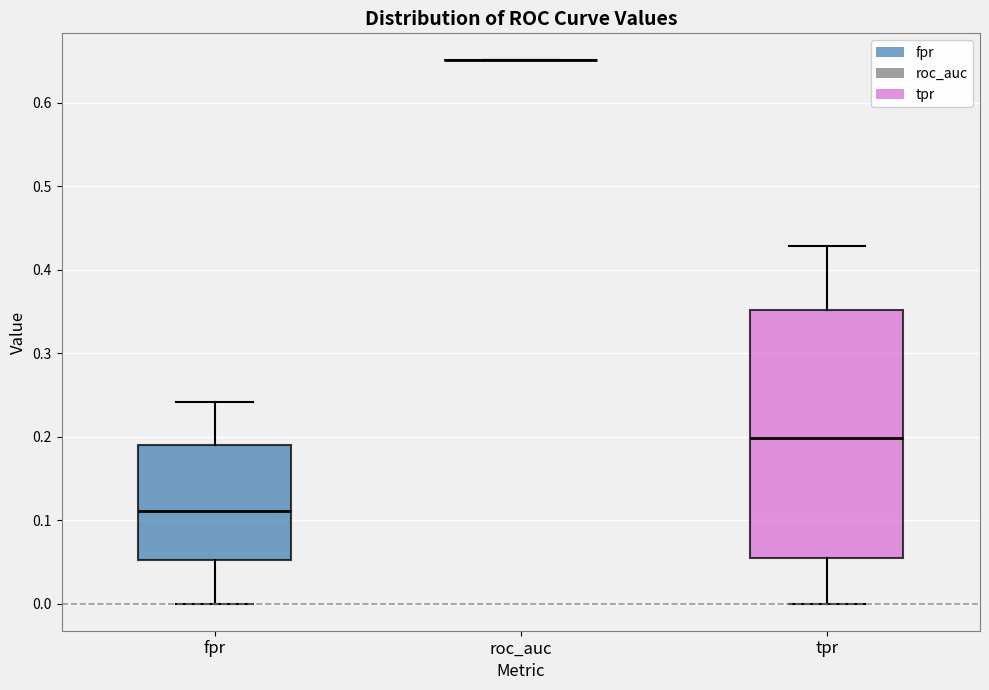

Where is the lower edge of the box for tpr on the y-axis? The values are not printed on the chart, so give them approximately, as read against the axis.

0.05